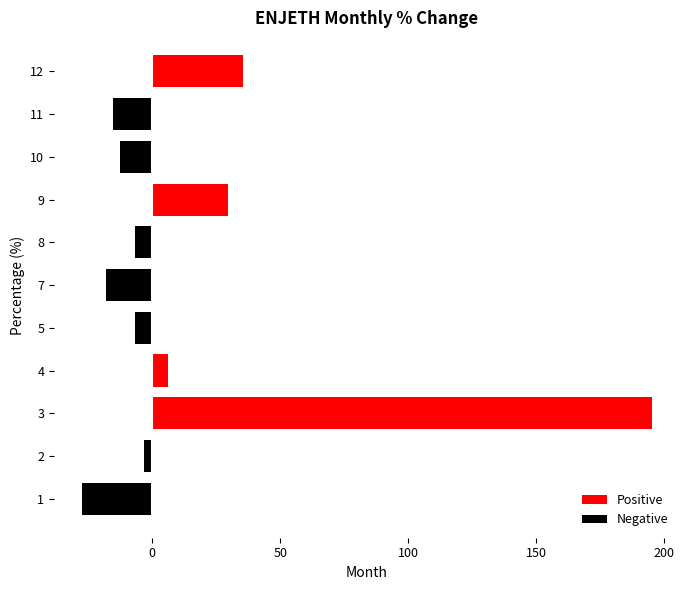

What is the difference between the second highest and minimum values?

62.7